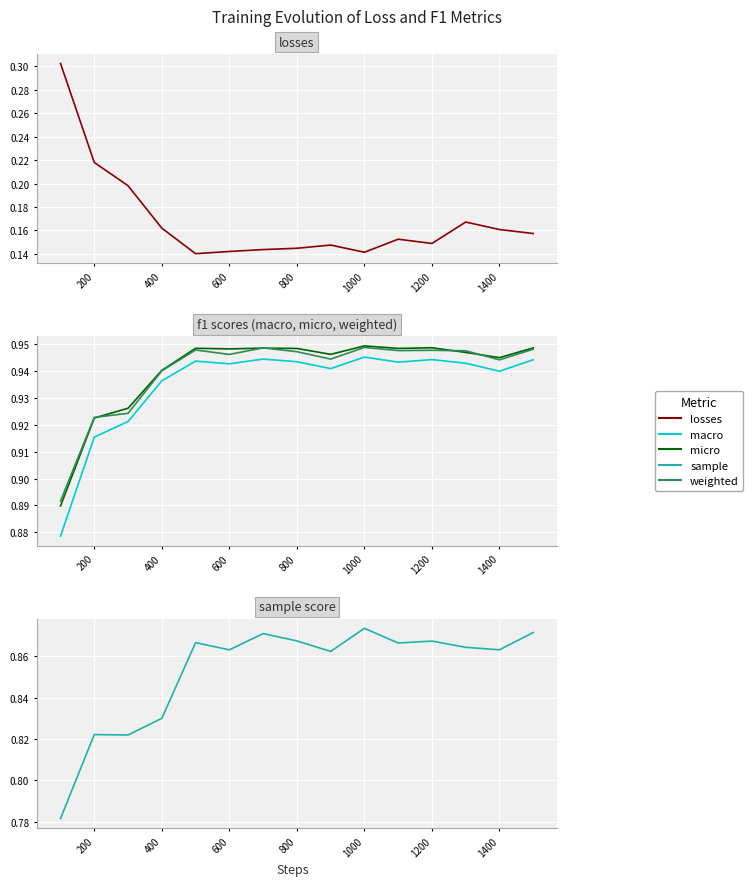

True or false: macro has a value of 0.5 at 200.

False